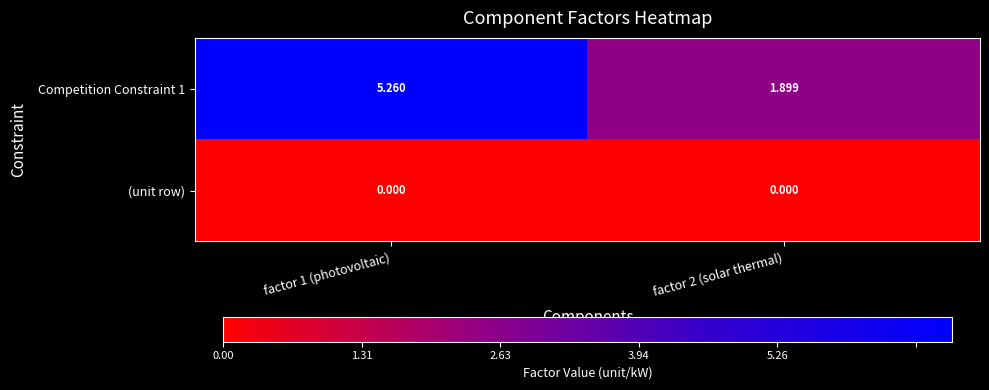

At how many categories does at least one series exceed 4?

1